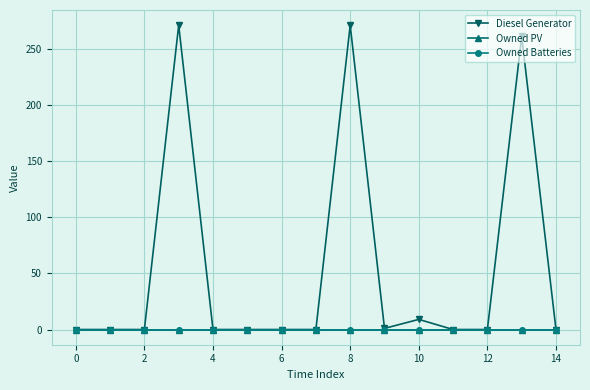

True or false: Owned Batteries and Diesel Generator intersect in this chart.

False